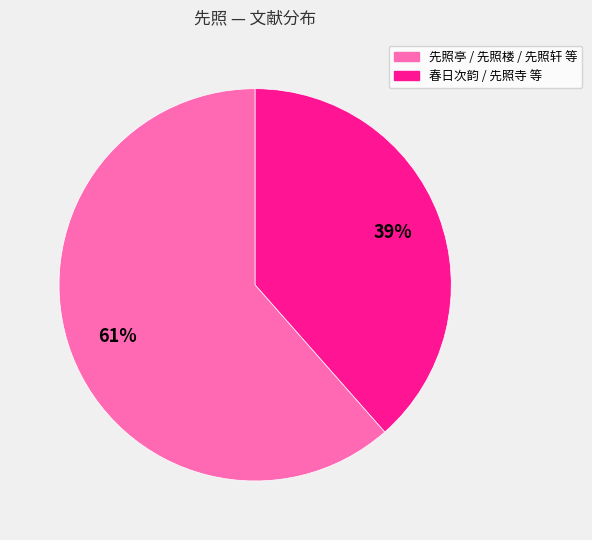

To the nearest percent, what is the average slice percentage?

50%